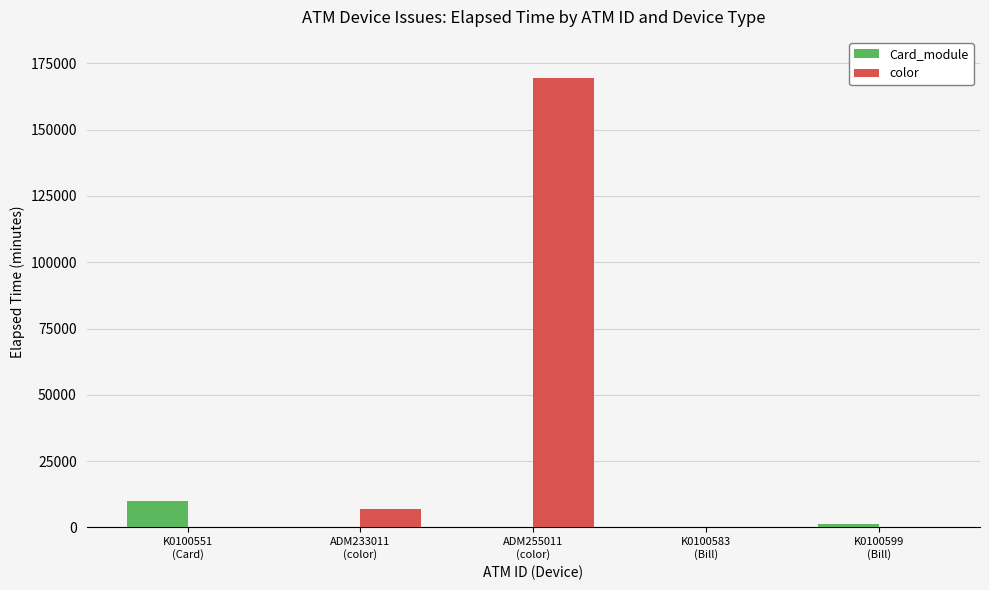

Which series has the largest range (max minus min)?

color